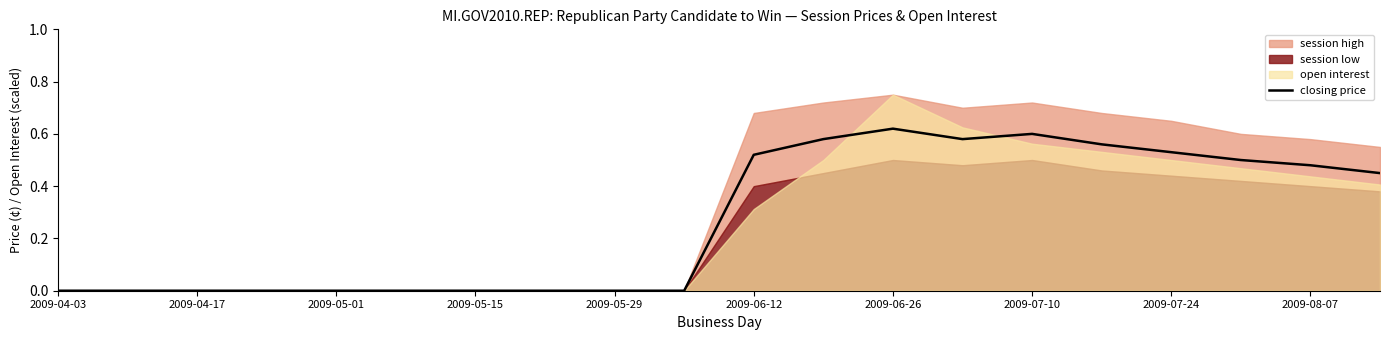

Which category has the highest value in the closing price series?

2009-06-26